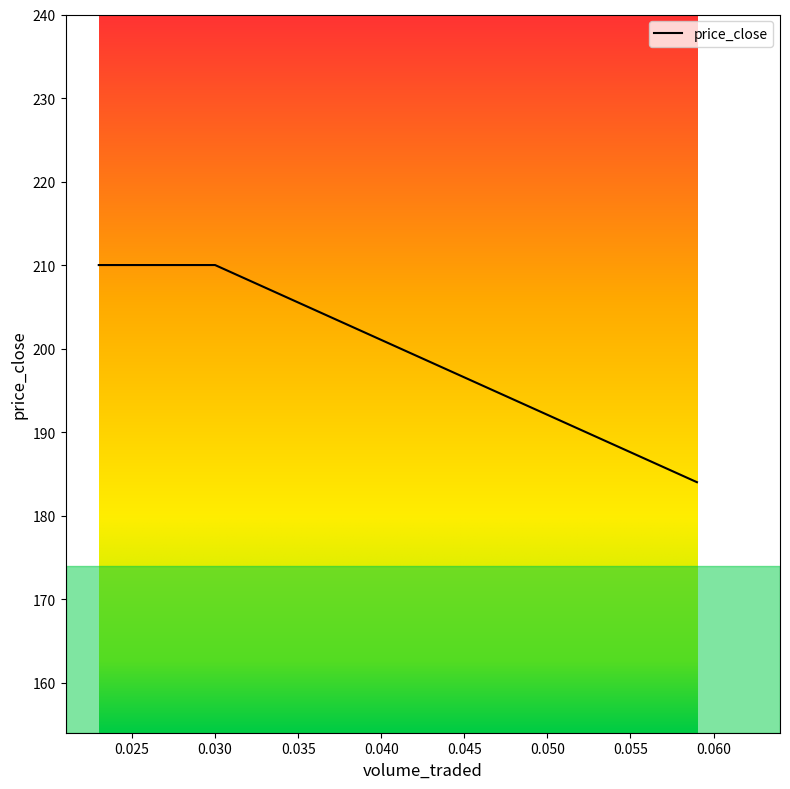

What is the sum of all values?

604